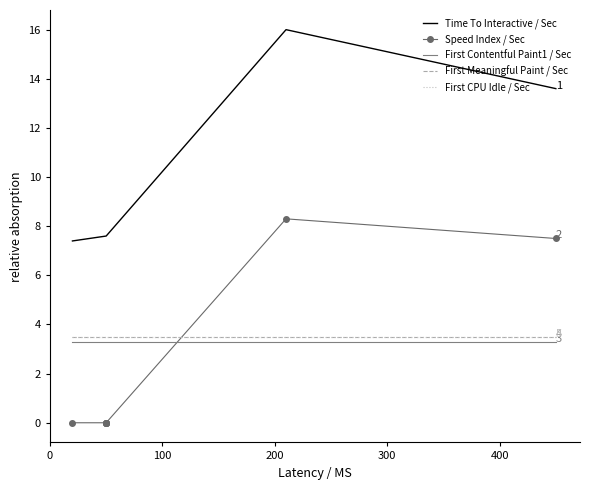

True or false: First Contentful Paint1 / Sec has a value of 1.5 at 7.

False